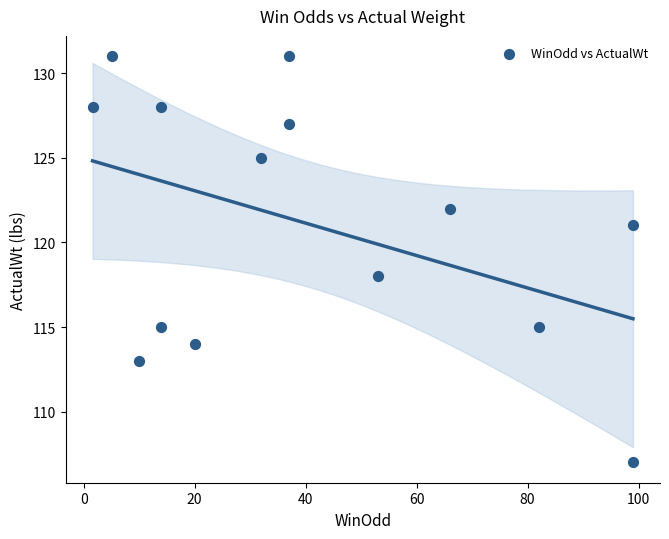

What is the range of Y values (max minus min)?

24